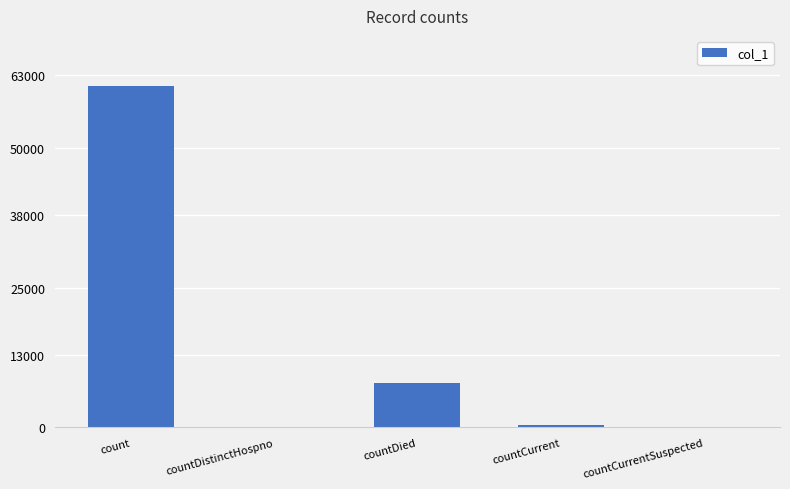

Which has a higher value, countCurrent or countDied?

countDied